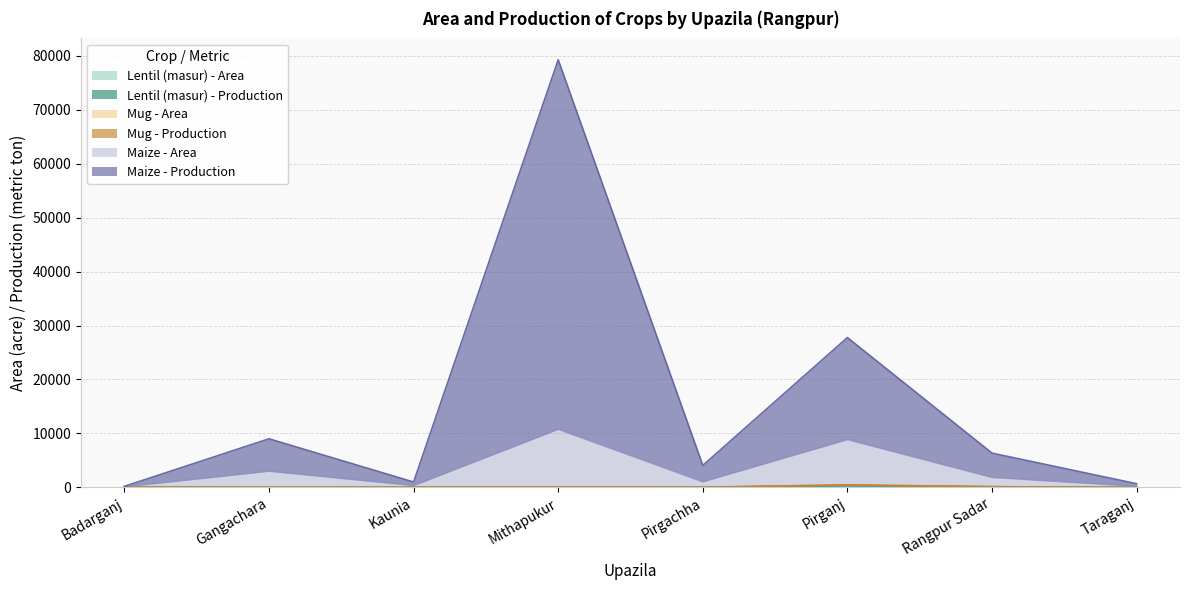

In Lentil (masur) - Production, how many points are higher than both neighbors (excluding endpoints)?

2